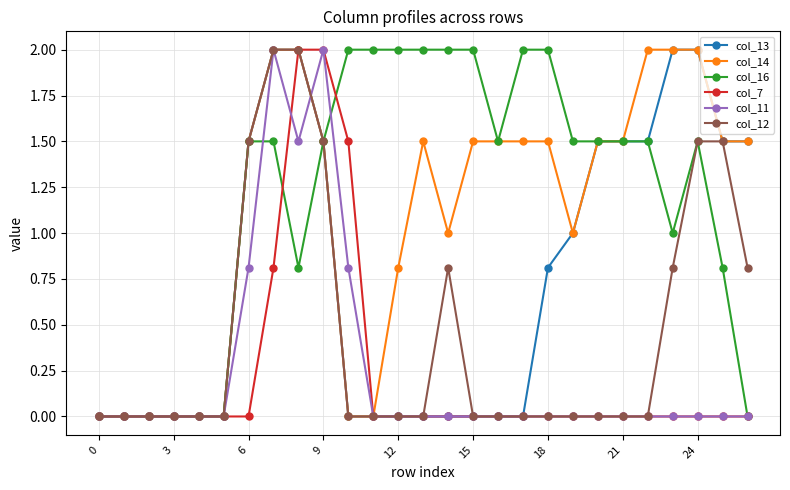

True or false: col_11 has more than 0 points higher than both neighbors.

True